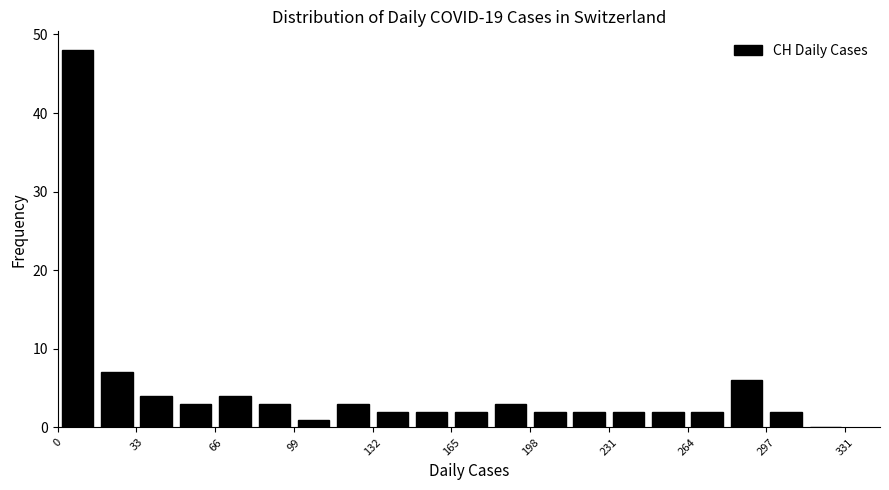

Around what value on the x-axis is the tallest bar? Give the approximate position of its centre, as read against the axis.

10